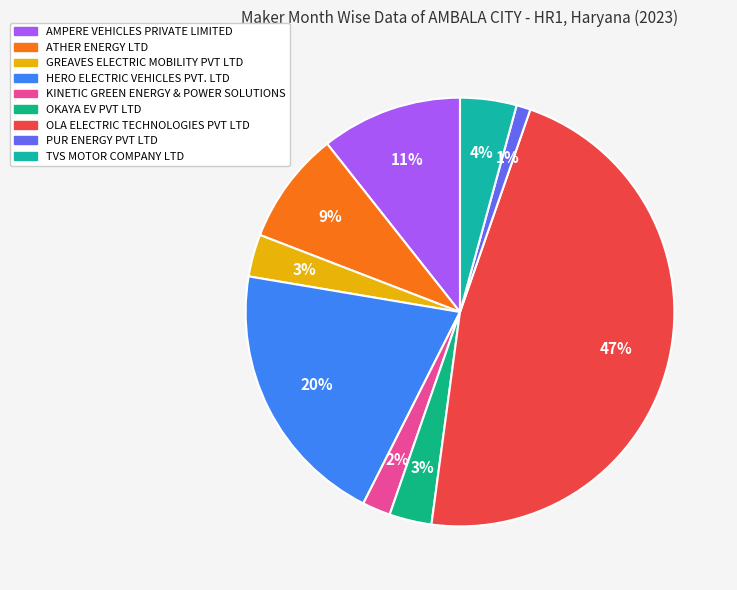

To the nearest percent, what is the difference between the largest and smallest slice percentages?

46%